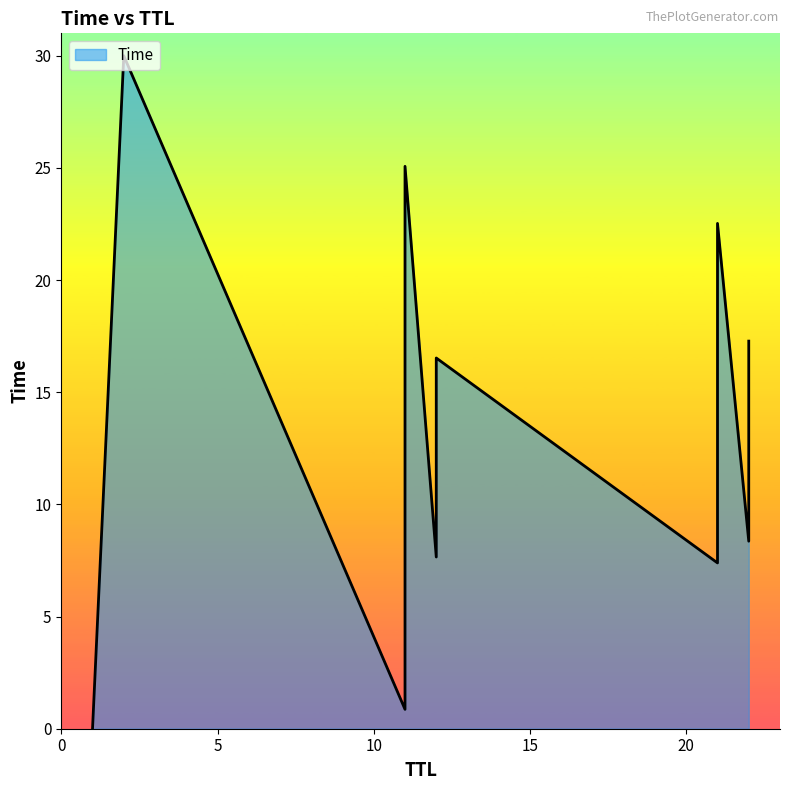

Between 21 and 12, which is larger?

12